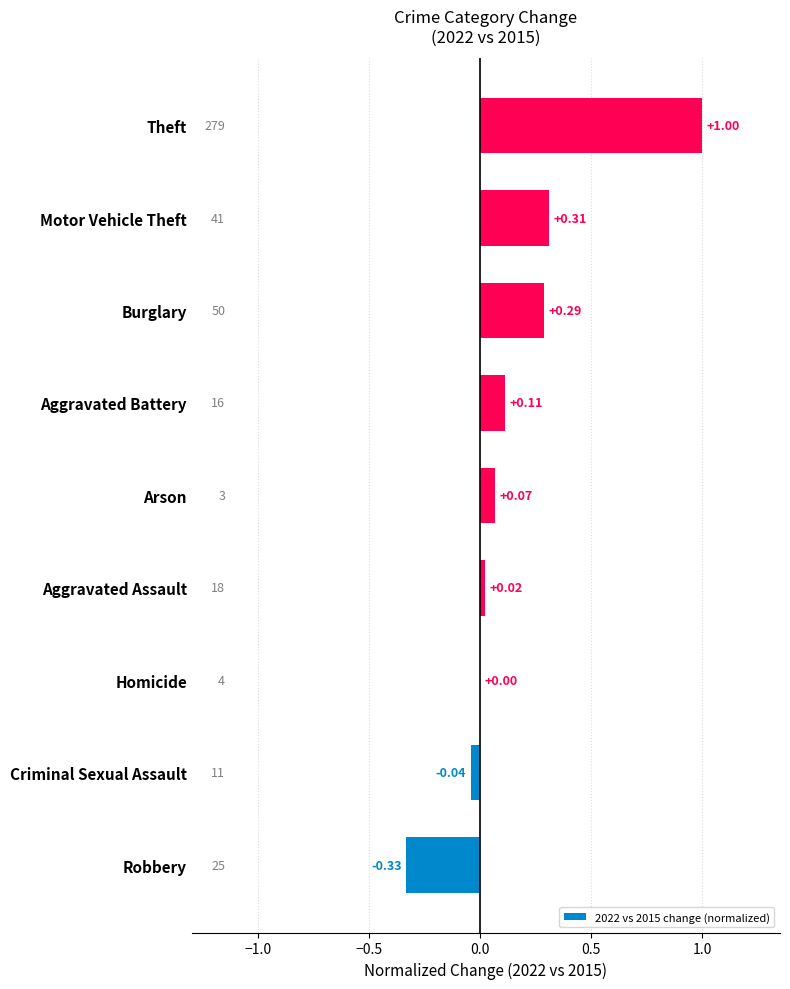

At which label is the value closest to 0?

Homicide